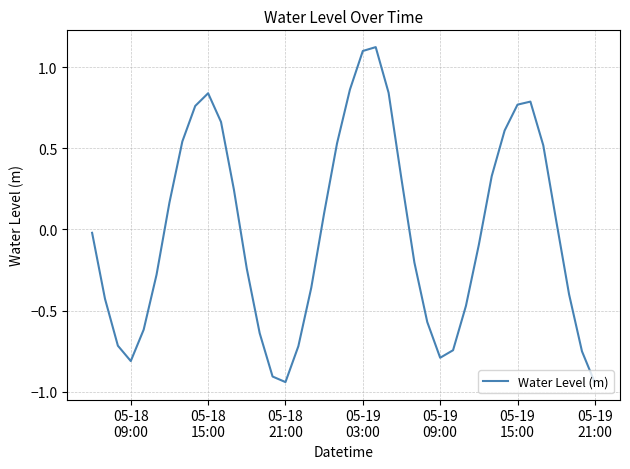

What is the difference between the second highest and minimum values?

2.0